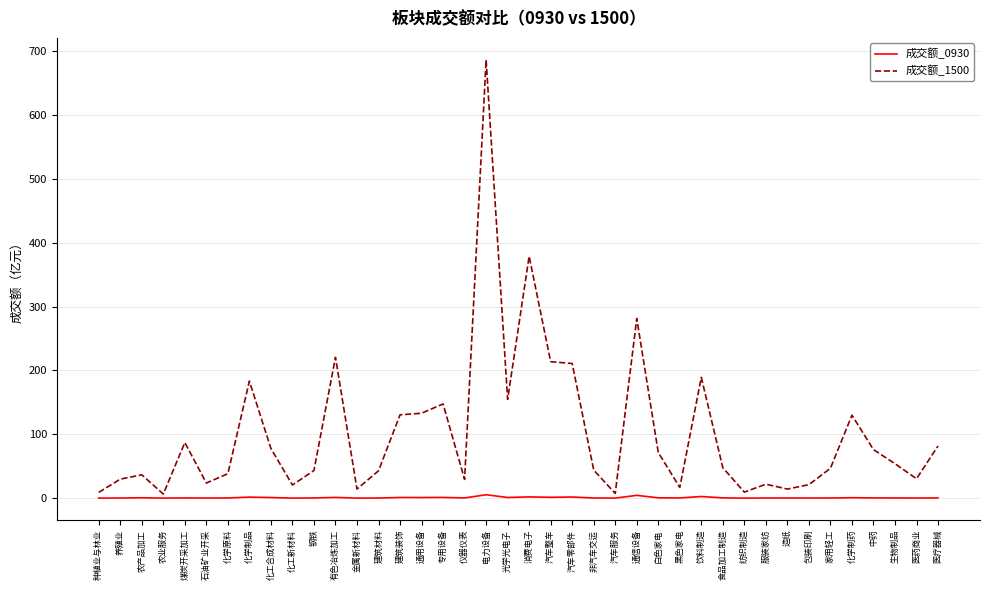

What is the difference between the second highest and second lowest values in the 成交额_1500 series?

371.6